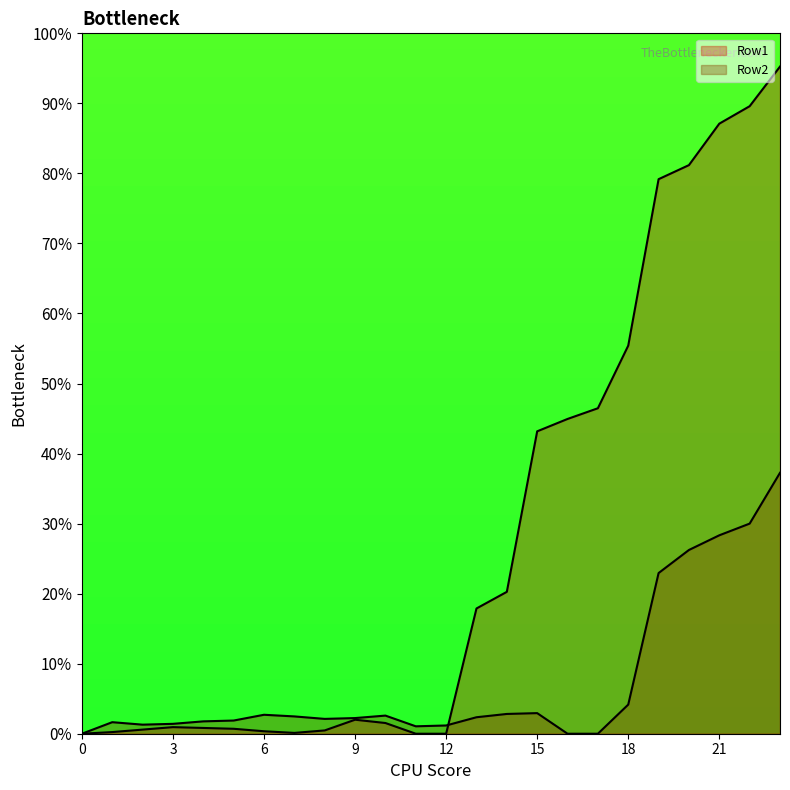

Does the chart have visible grid lines?

No